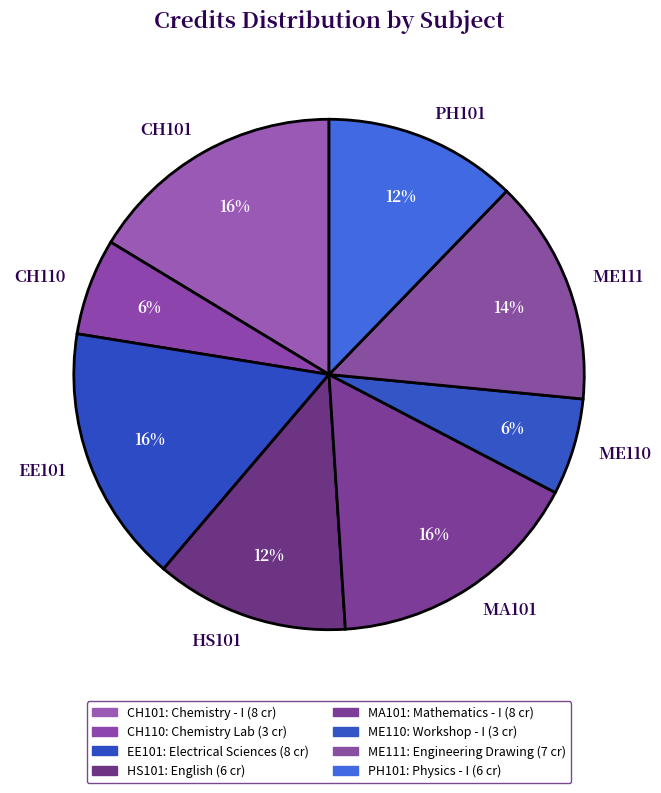

What percentage is the CH110 slice, to the nearest percent?

6%